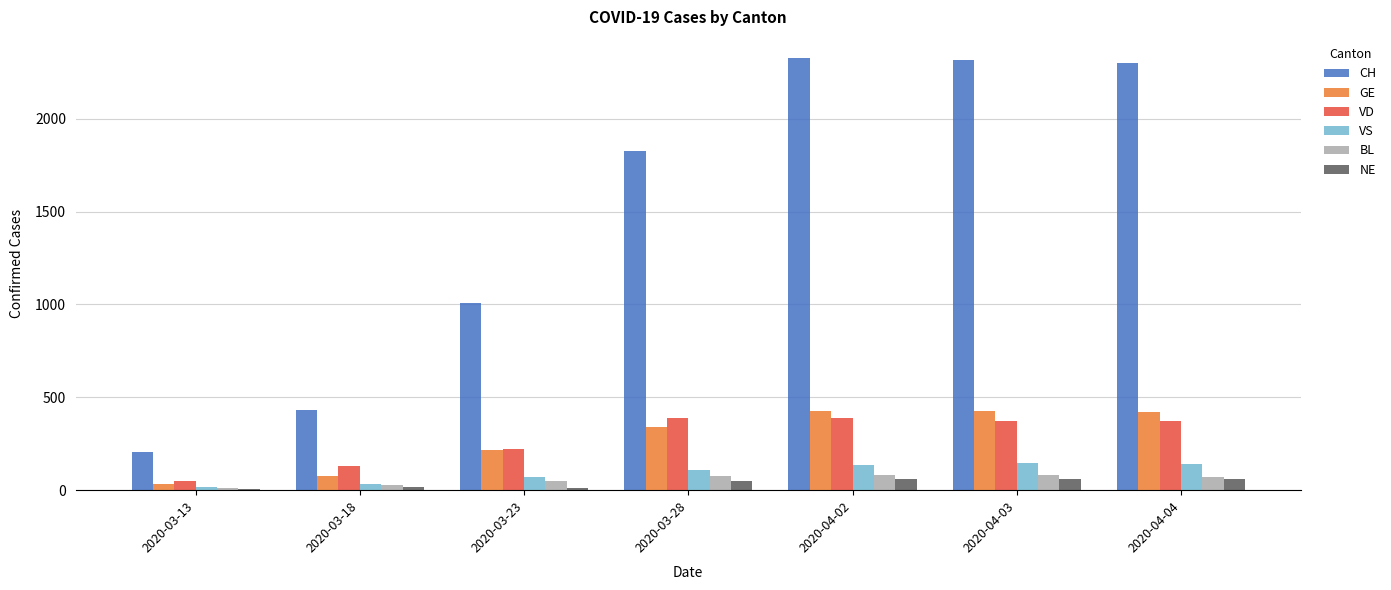

How many values in the VS series are below 110?

3